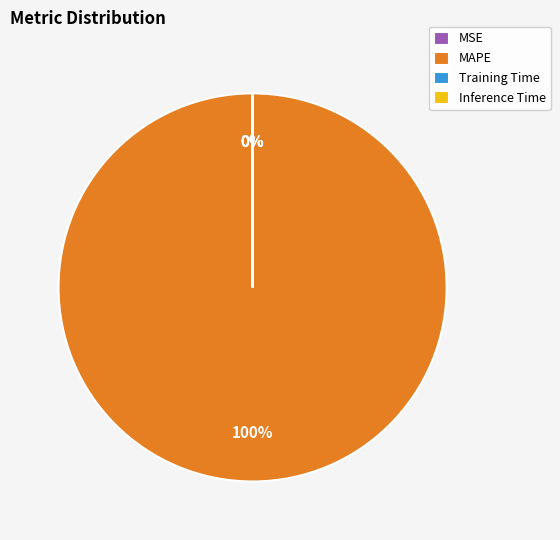

To the nearest percent, what portion does MAPE represent?

100%